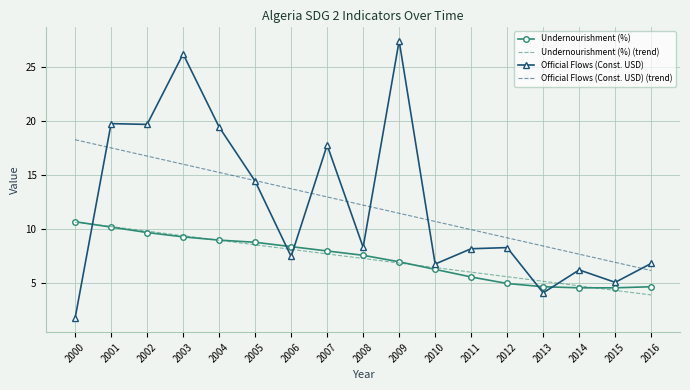

What value does the Undernourishment (%) series have at 2010?

6.3